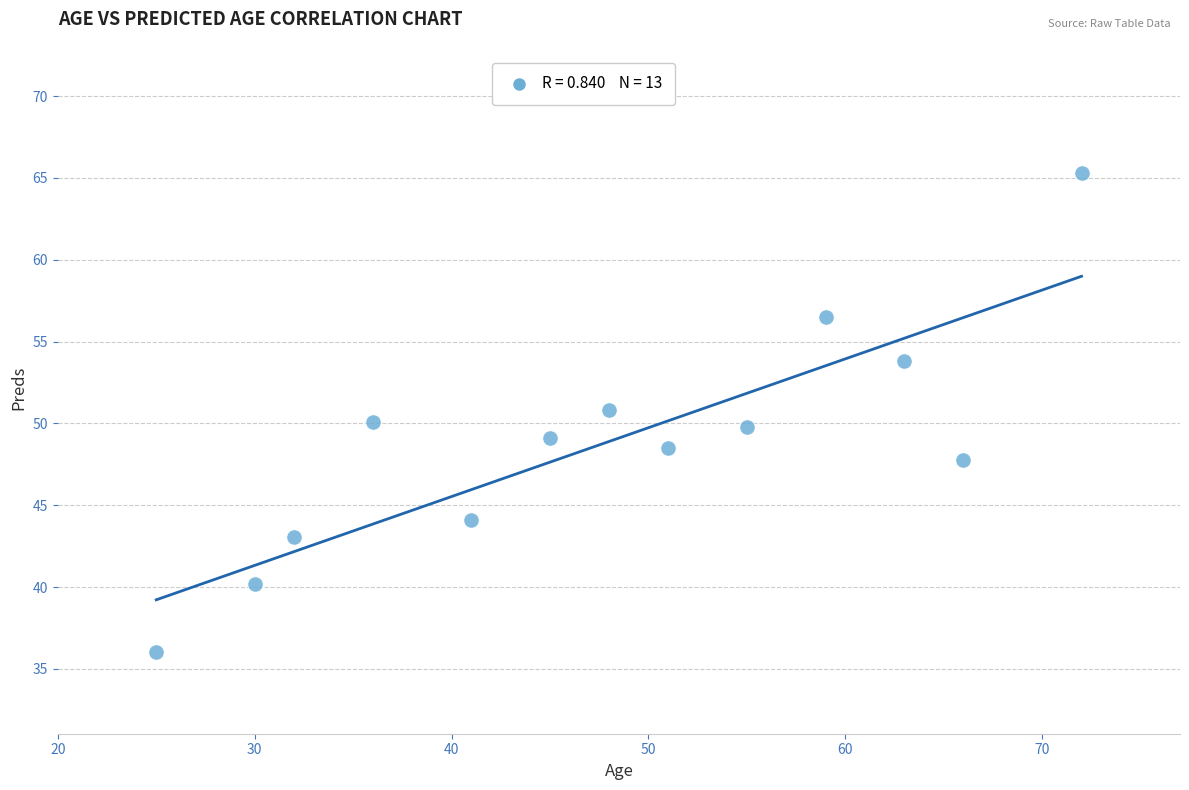

What is the range of Y values (max minus min)?

29.3